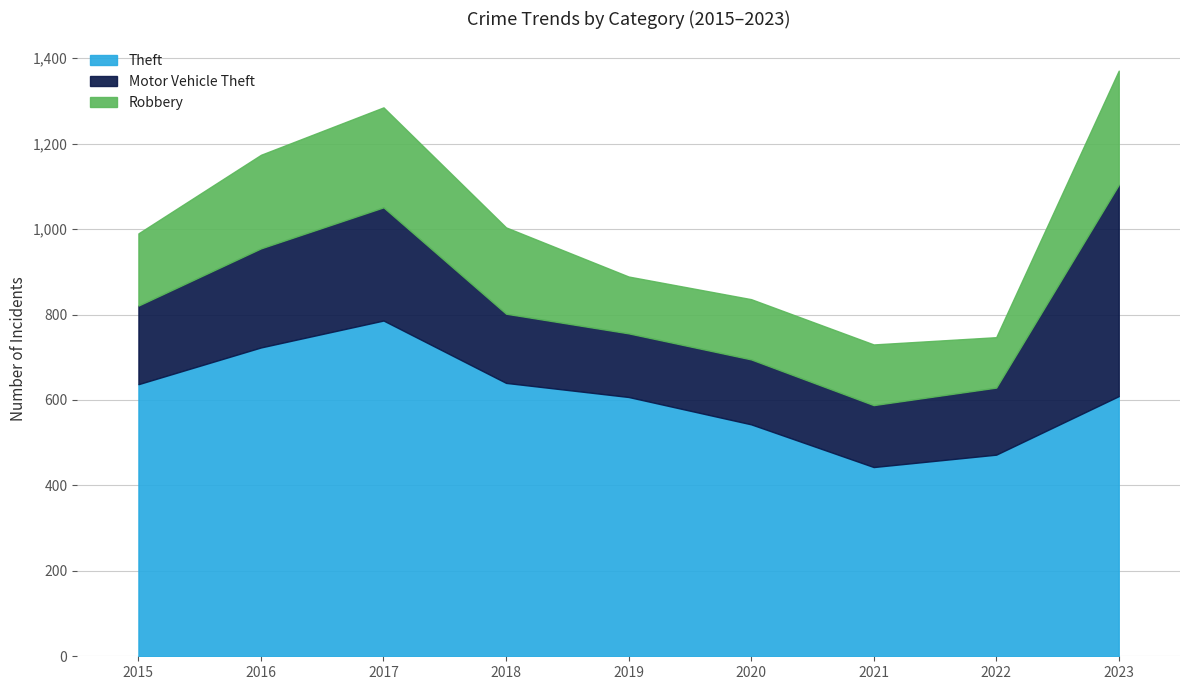

What is the minimum value shown in the chart?

118